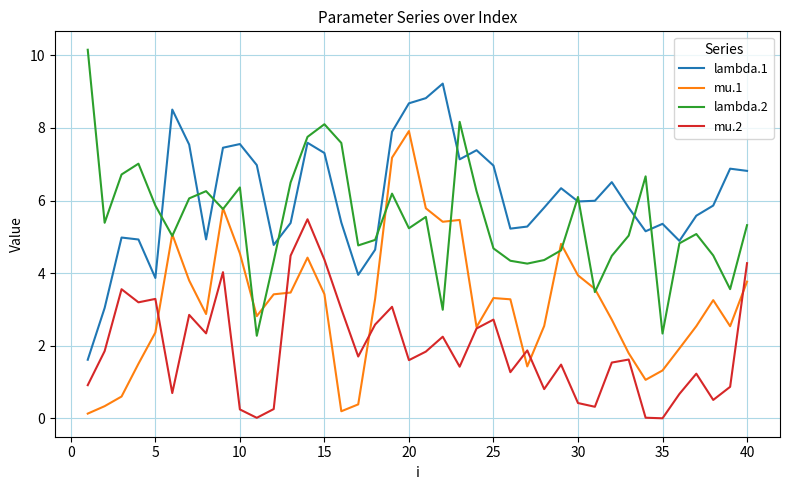

True or false: mu.2 and lambda.2 cross at least once.

False